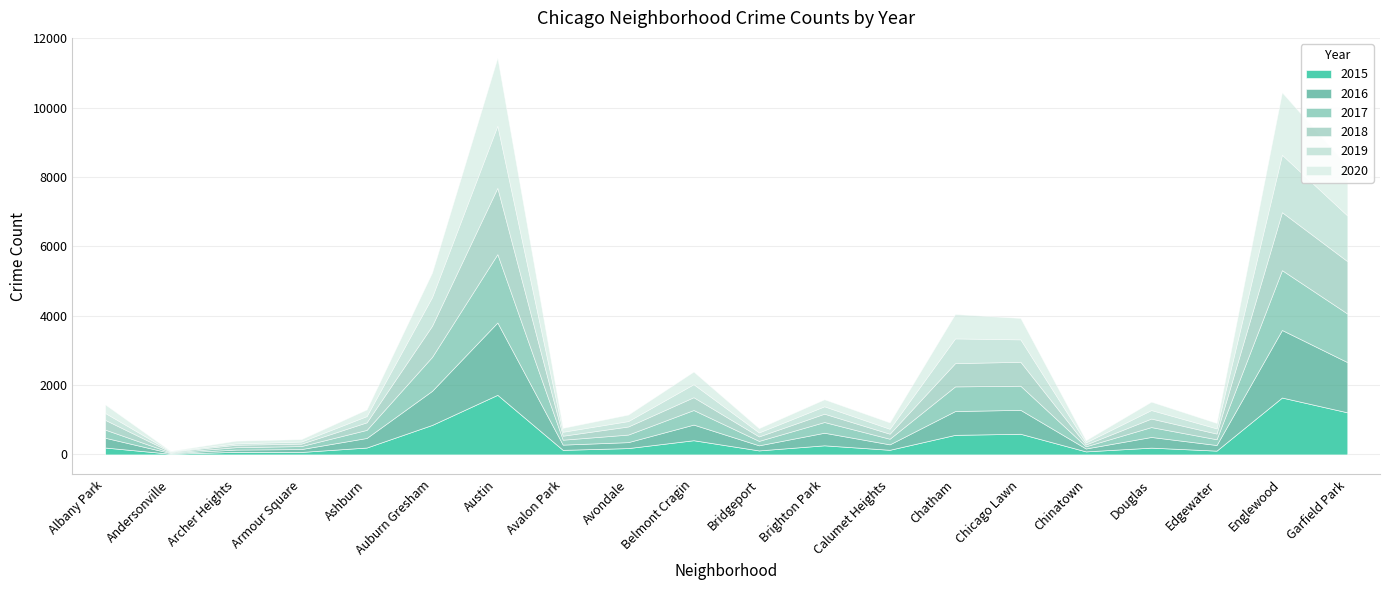

Reading left to right, transcribe all the data shown in this chart.

2015: 199	21	75	72	199	851	1719	132	183	410	116	263	134	565	596	88	196	110	1641	1214
2016: 282	20	65	83	276	983	2086	151	172	451	147	363	157	686	690	84	308	162	1948	1448
2017: 235	17	69	87	233	978	1972	142	218	420	128	309	162	711	695	63	285	166	1726	1401
2018: 281	19	69	69	218	898	1912	115	233	369	129	240	145	670	691	52	246	164	1672	1510
2019: 199	18	41	61	180	826	1792	114	156	375	115	213	142	714	646	61	245	150	1655	1317
2020: 246	8	78	70	193	708	1959	113	188	365	124	203	185	703	618	63	242	157	1801	1426